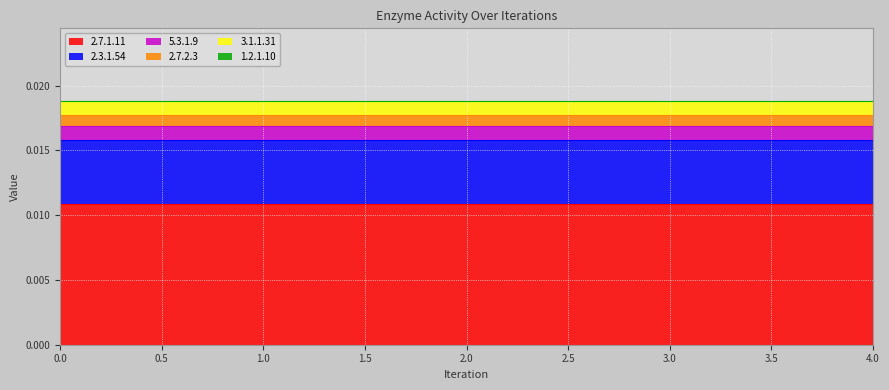

Is it true that 3.1.1.31 equals 0.0 at 4?

True